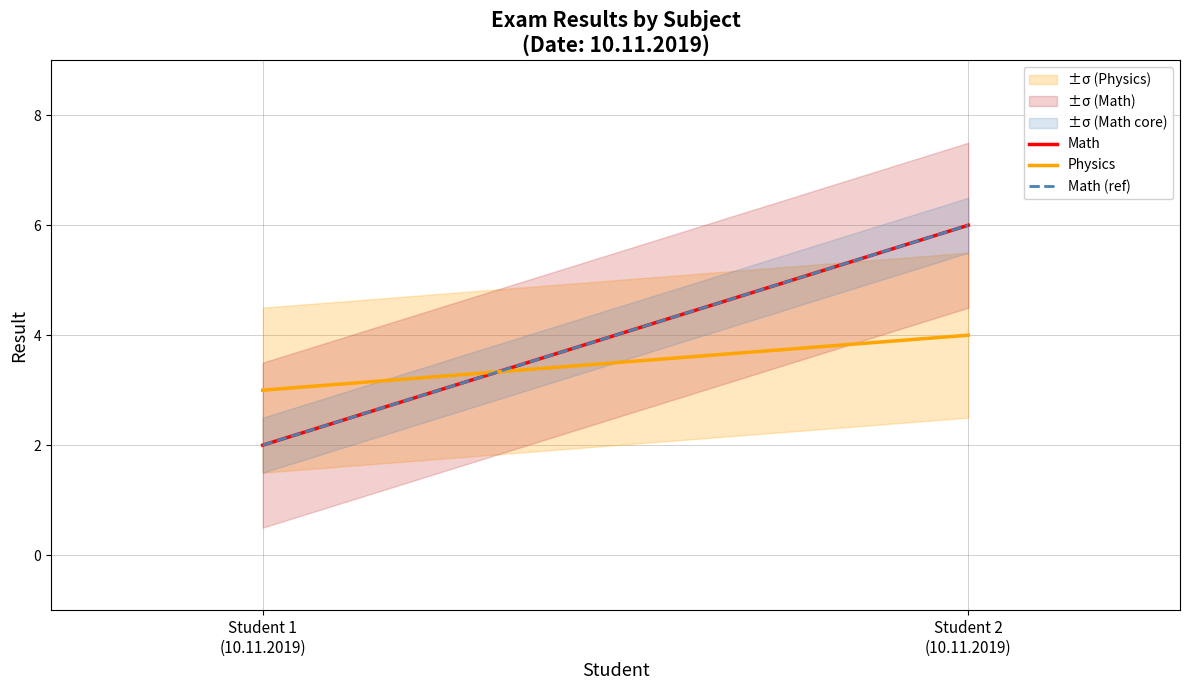

Reading right to left, list all the values displayed in this chart.

Math: Student 2
(10.11.2019)=6	Student 1
(10.11.2019)=2
Physics: Student 2
(10.11.2019)=4	Student 1
(10.11.2019)=3
Math (ref): Student 2
(10.11.2019)=6	Student 1
(10.11.2019)=2